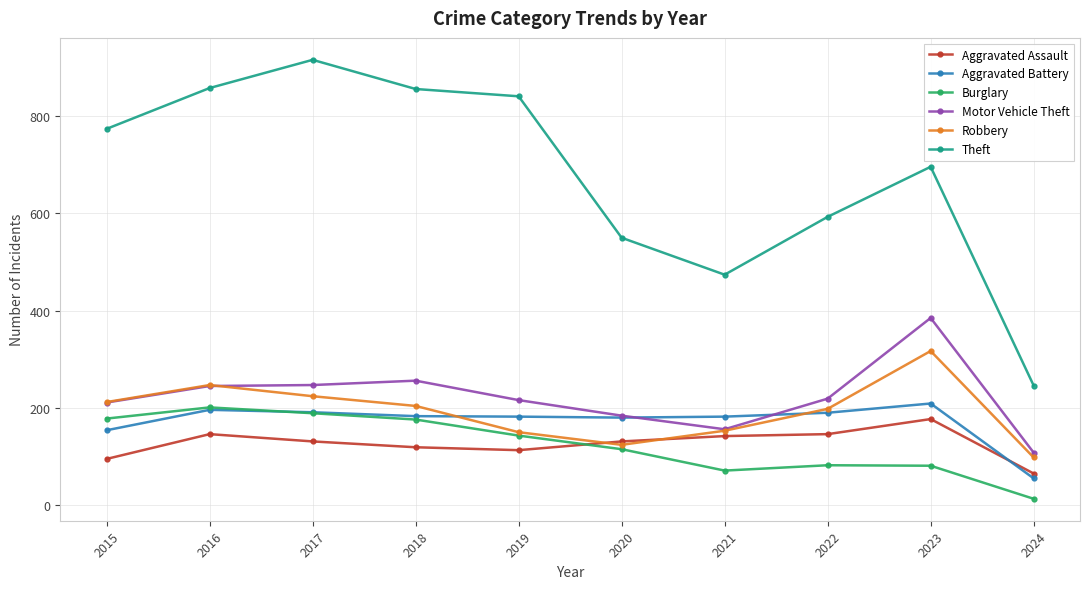

At which label is Burglary closest to 107?

2020